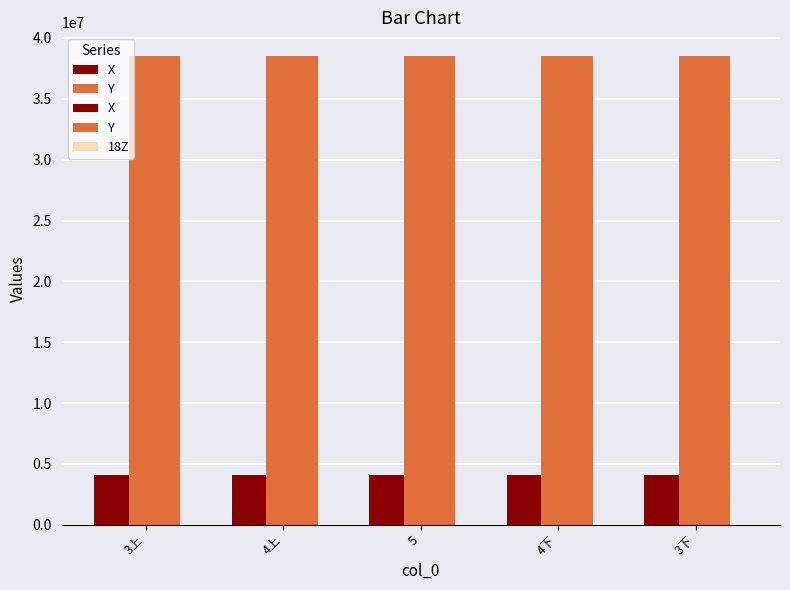

At which category is the sum across all series the highest?

3下